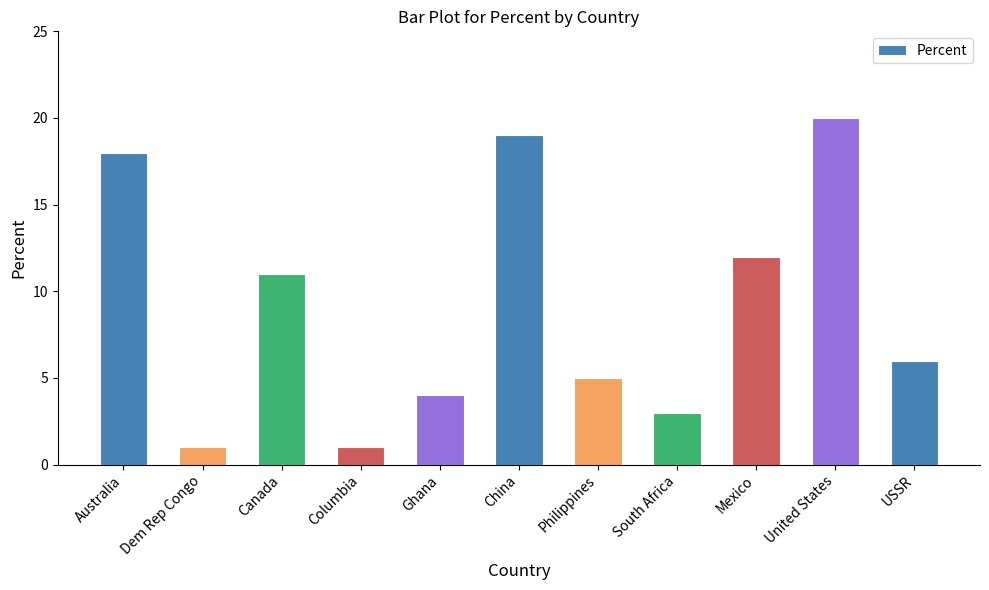

Are the bars grouped side by side (vs. stacked)?

No